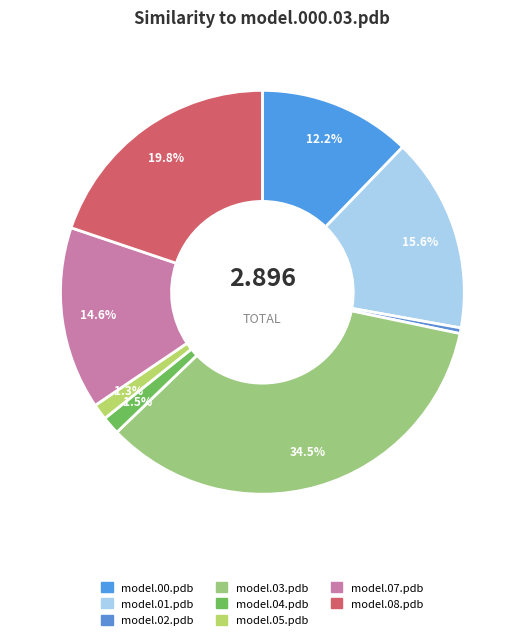

How many segments does this pie chart have?

8